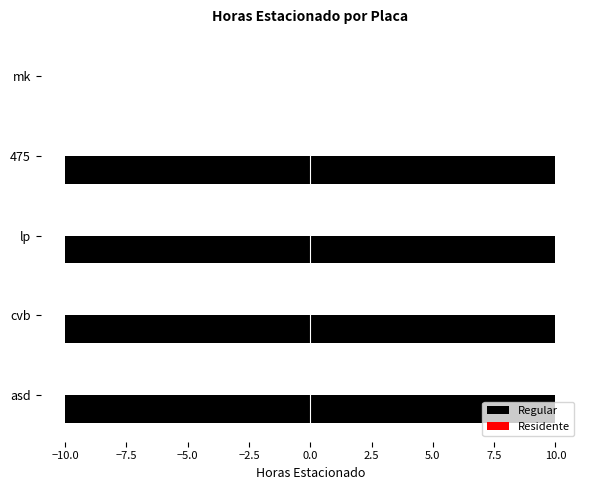

Count the number of categories in the chart.

5